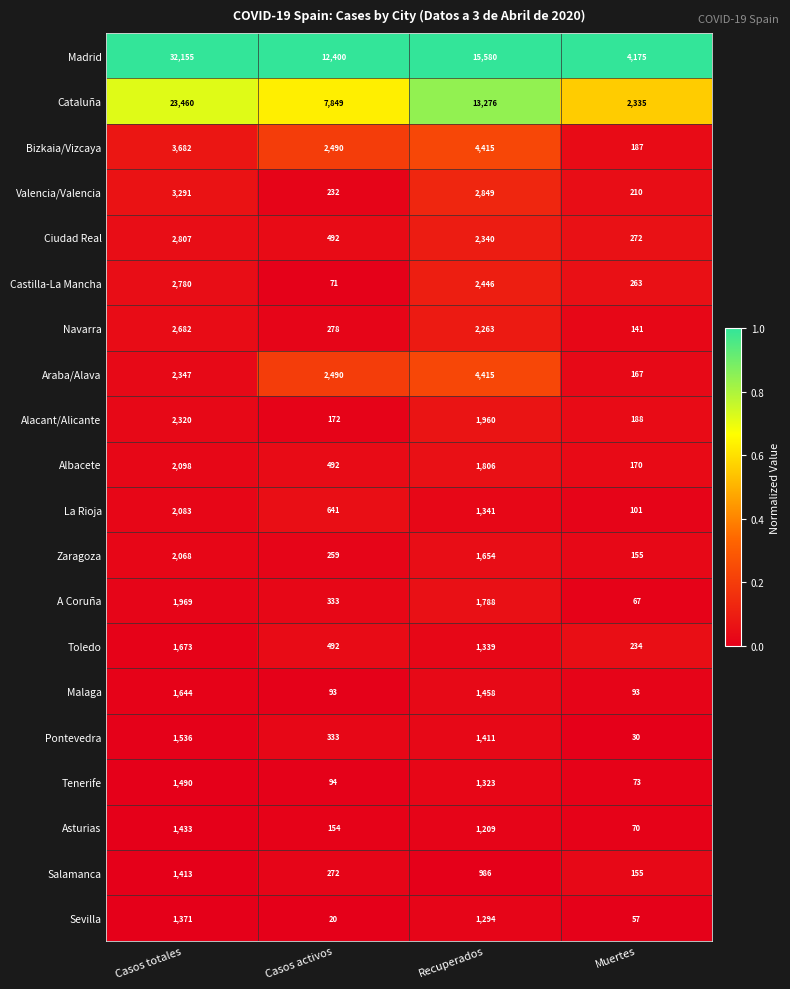

Is it true that La Rioja equals 1341 at Recuperados?

True